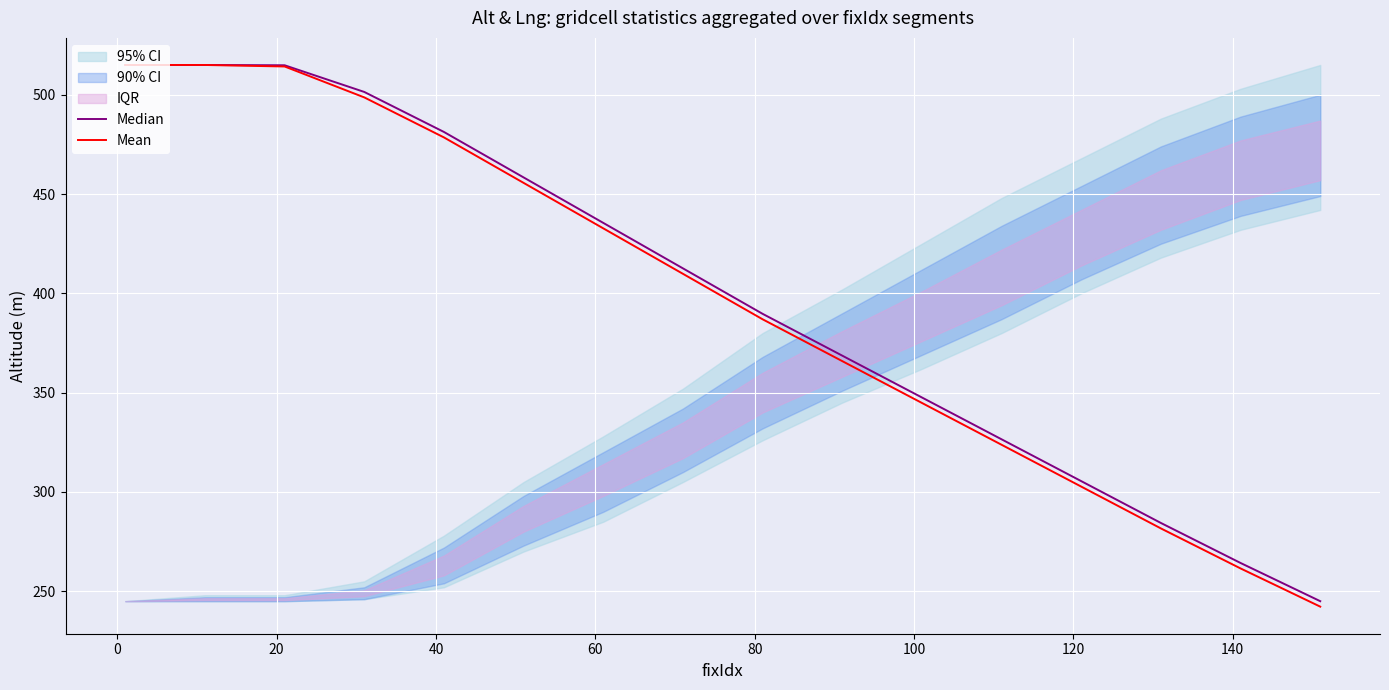

The value of Mean at 13 is 421.0. True or false?

False